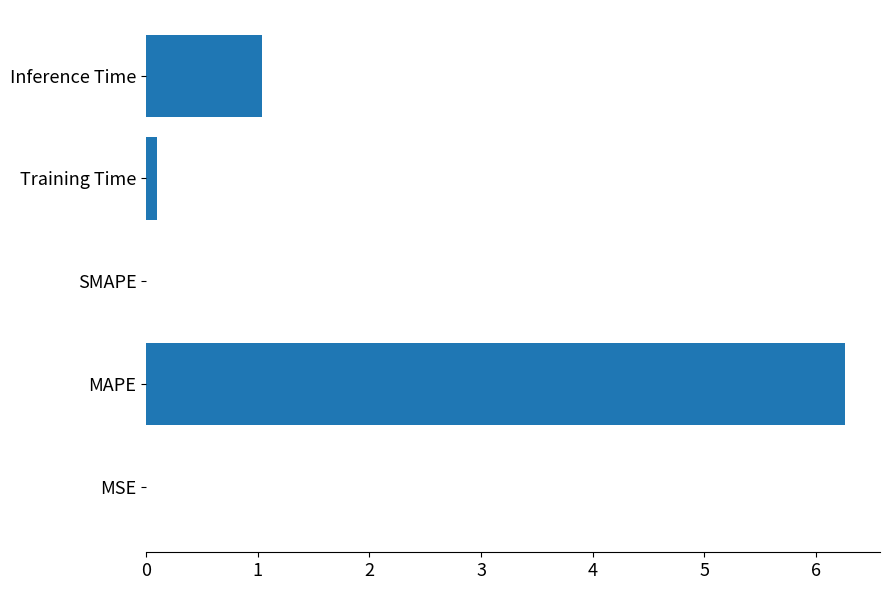

How many categories are shown in the chart?

5